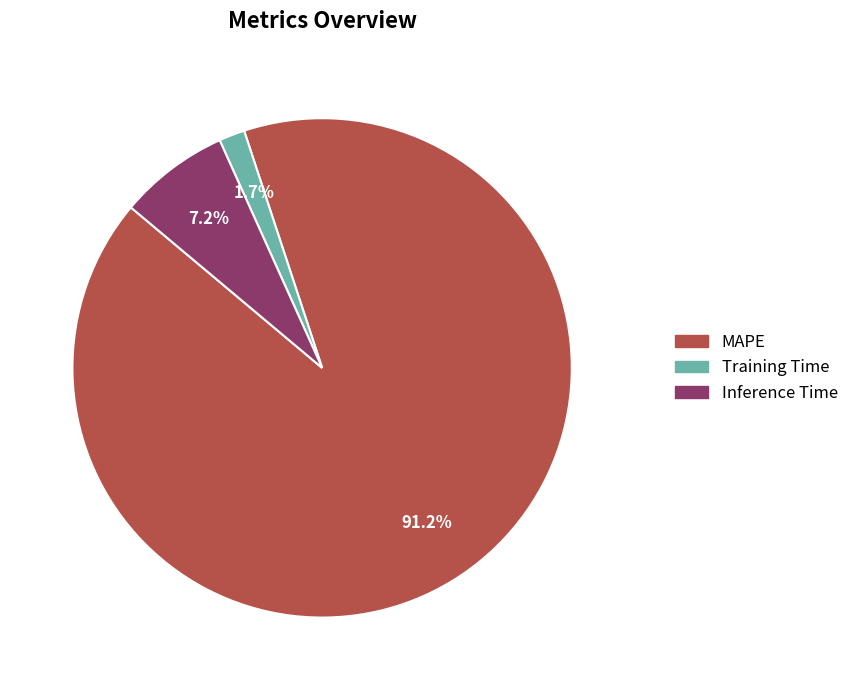

The Training Time slice represents 2% of the pie. True or false?

True